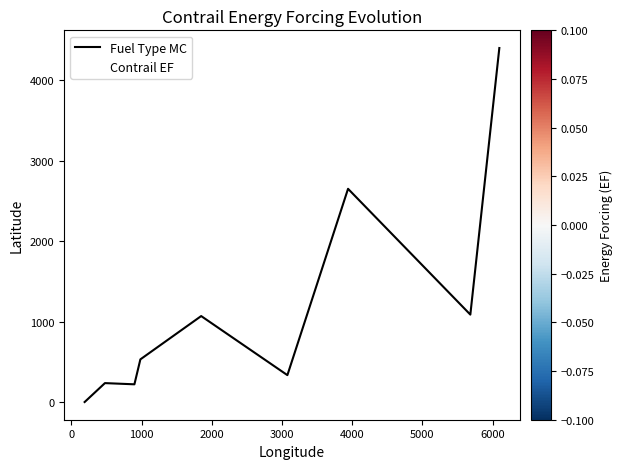

What is the difference between the maximum and minimum values?

4398